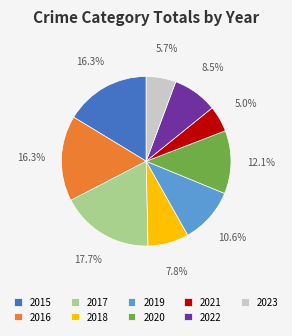

Does 2020 account for over 50% of the chart?

No